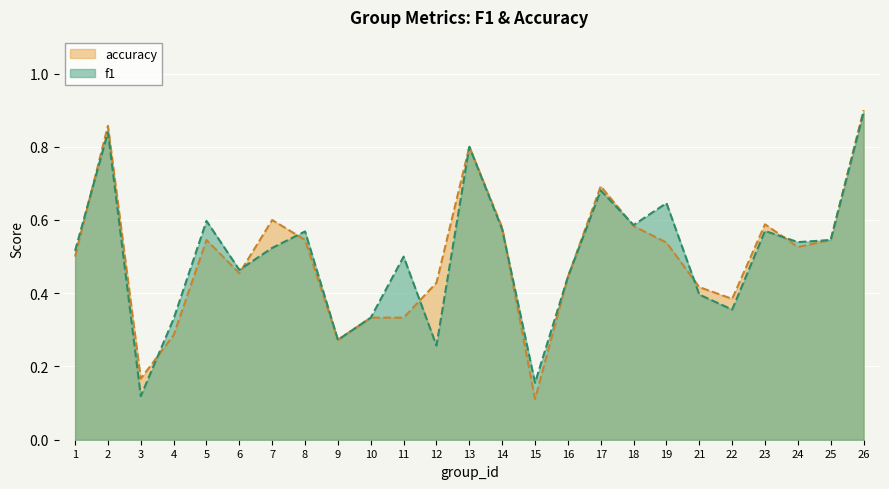

True or false: f1 has a value of 0.3 at 8.

False